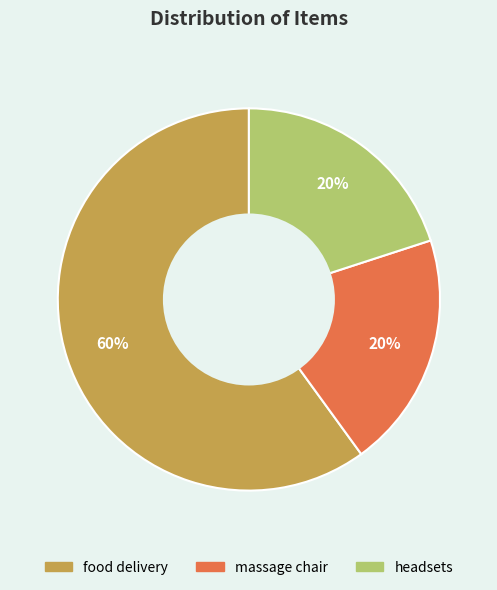

What percentage is the headsets slice, to the nearest percent?

20%